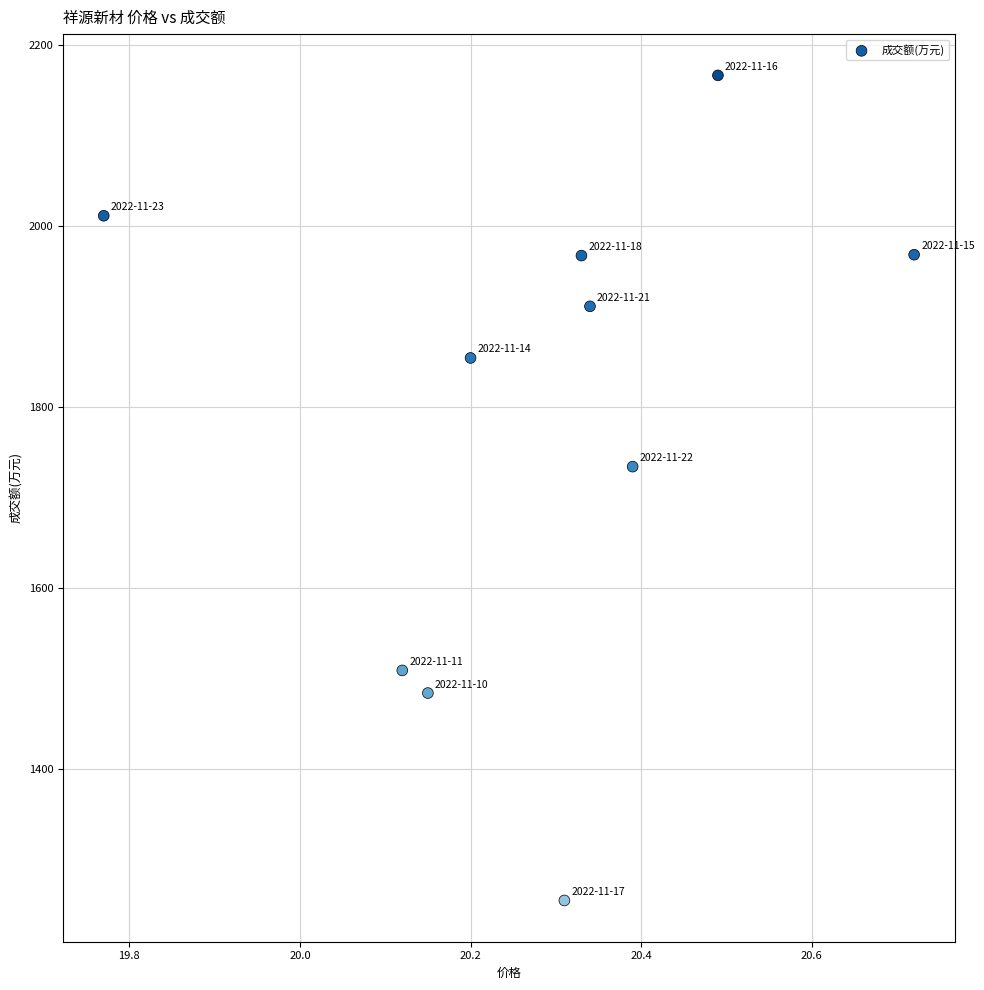

What Y value in the scatter plot is closest to 1710?

1734